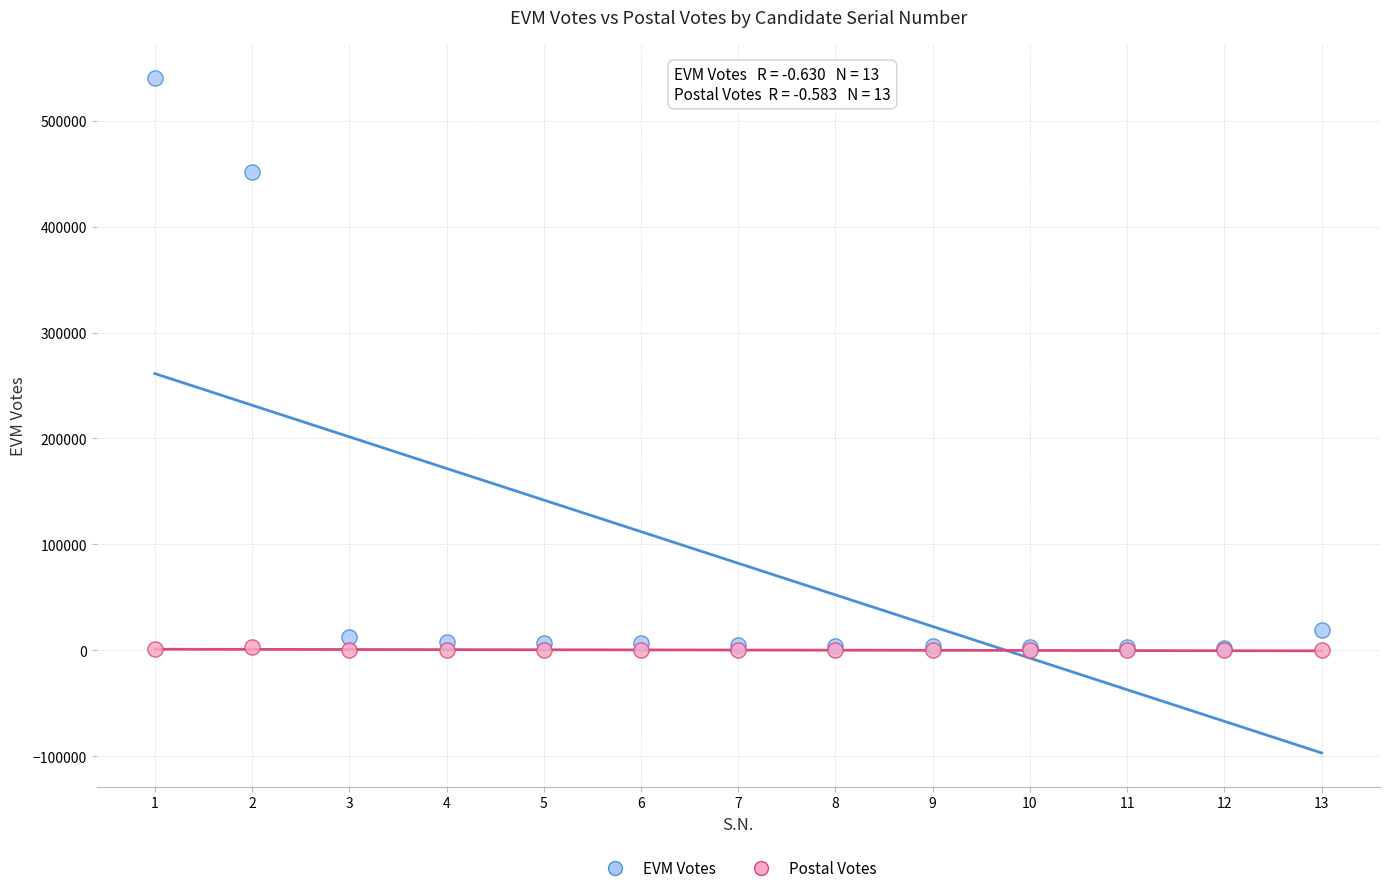

Across all series, what Y value is closest to 270300?

451118